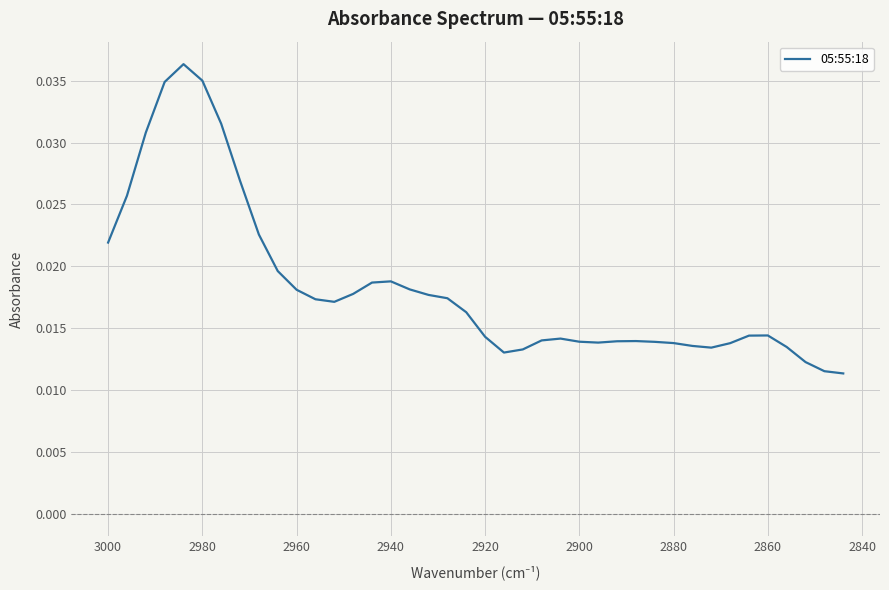

True or false: there are more than 0 points higher than both neighbors.

True